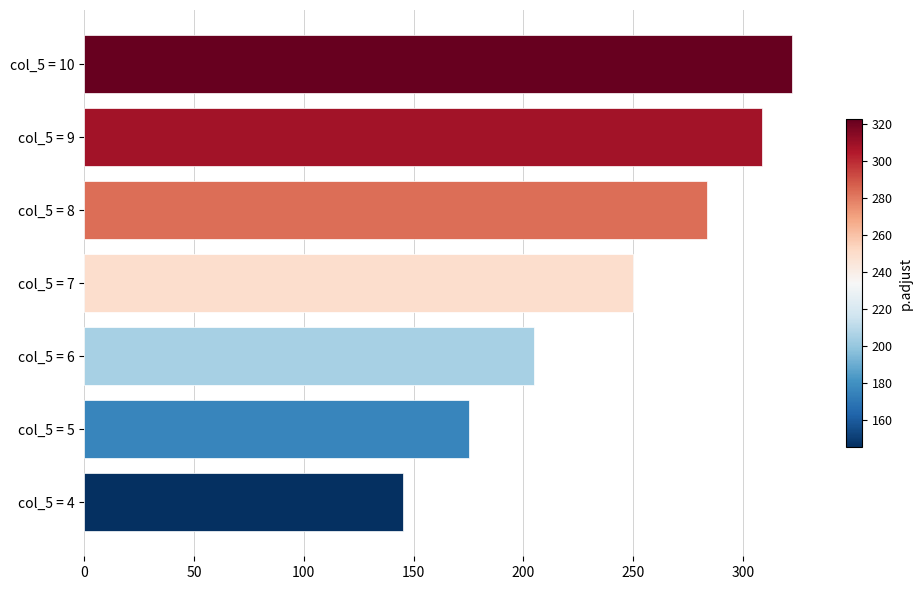

What is the minimum value shown in the chart?

145.3